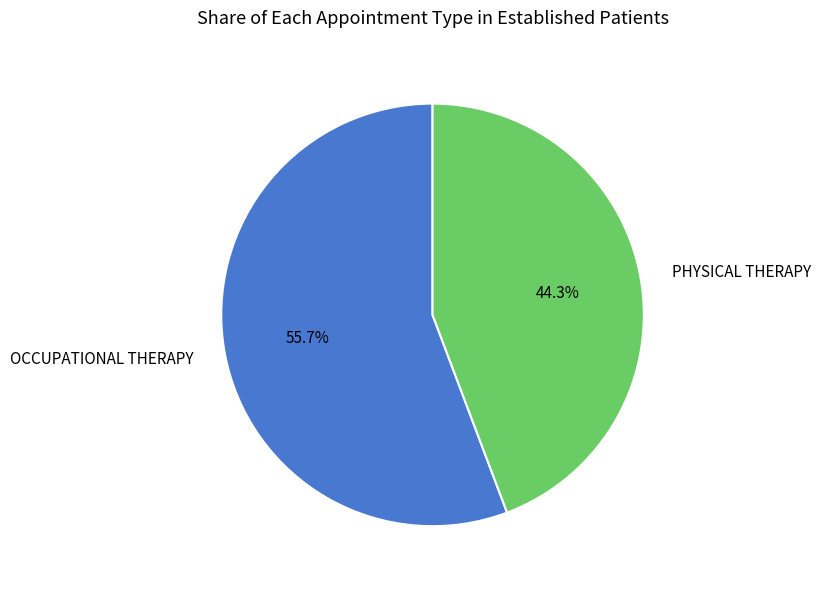

Is there any slice that represents more than half of the pie?

Yes